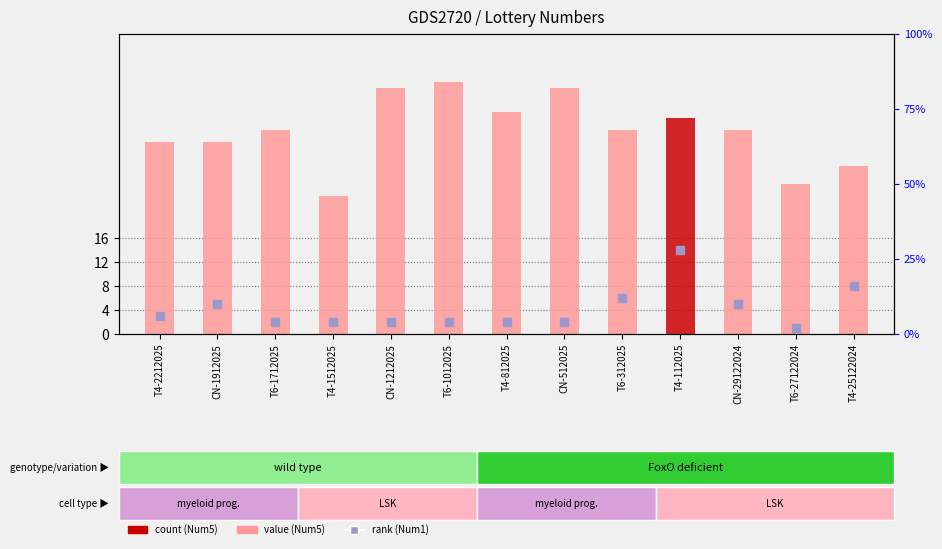

Between CN-1912025 and T6-1712025, which is larger?

CN-1912025